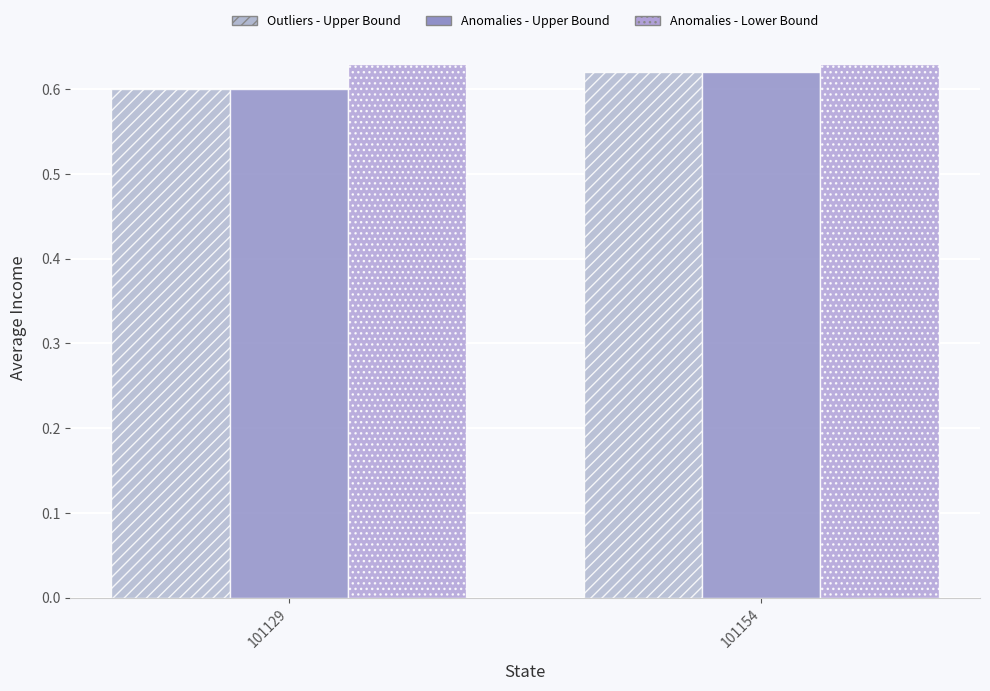

How many distinct data groups are displayed?

3